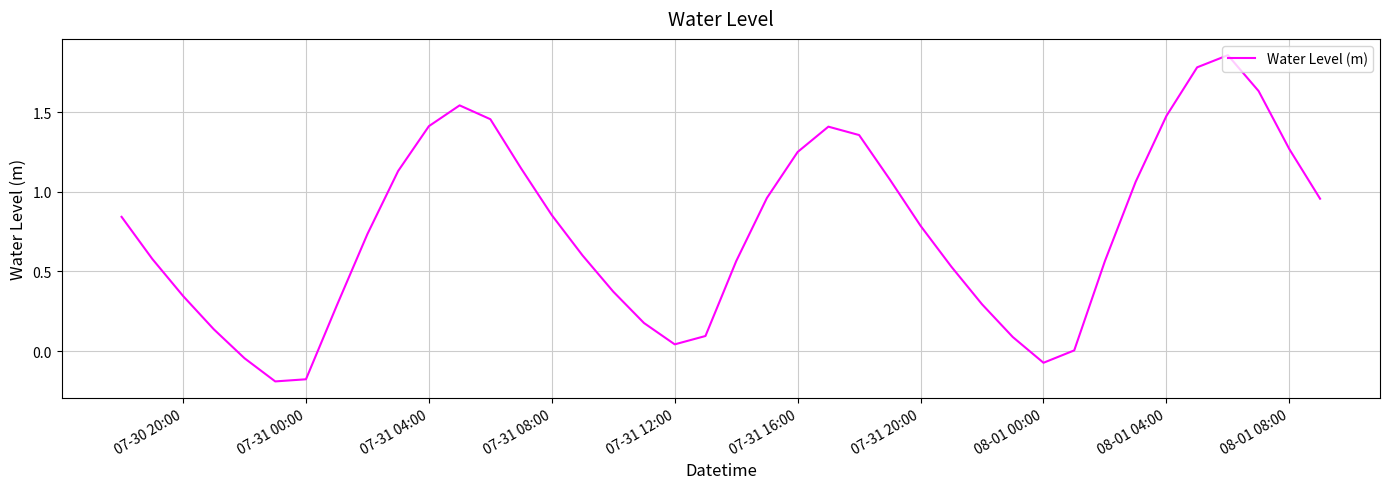

What is the difference between the maximum and minimum values?

2.0